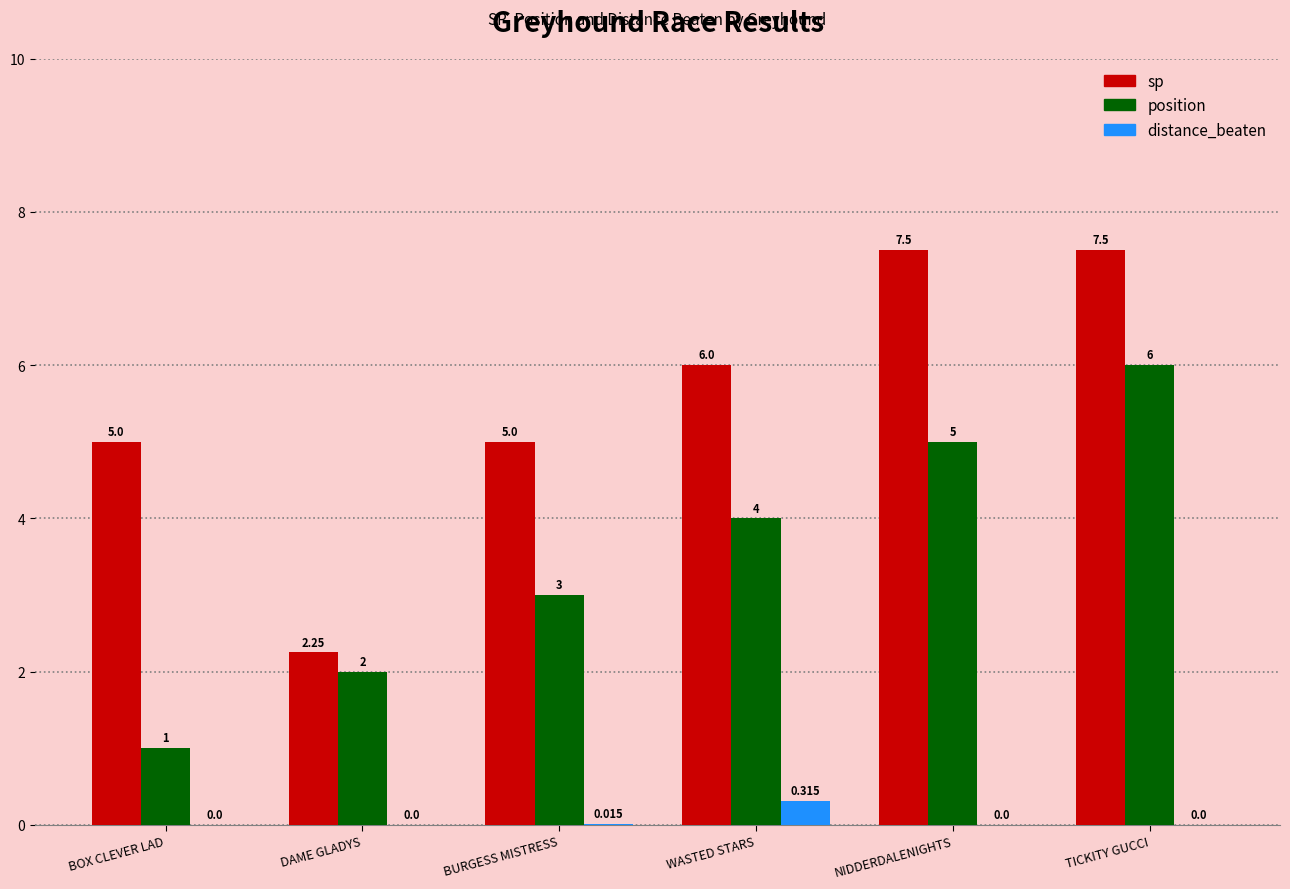

Between DAME GLADYS and WASTED STARS, which series saw the biggest shift?

sp